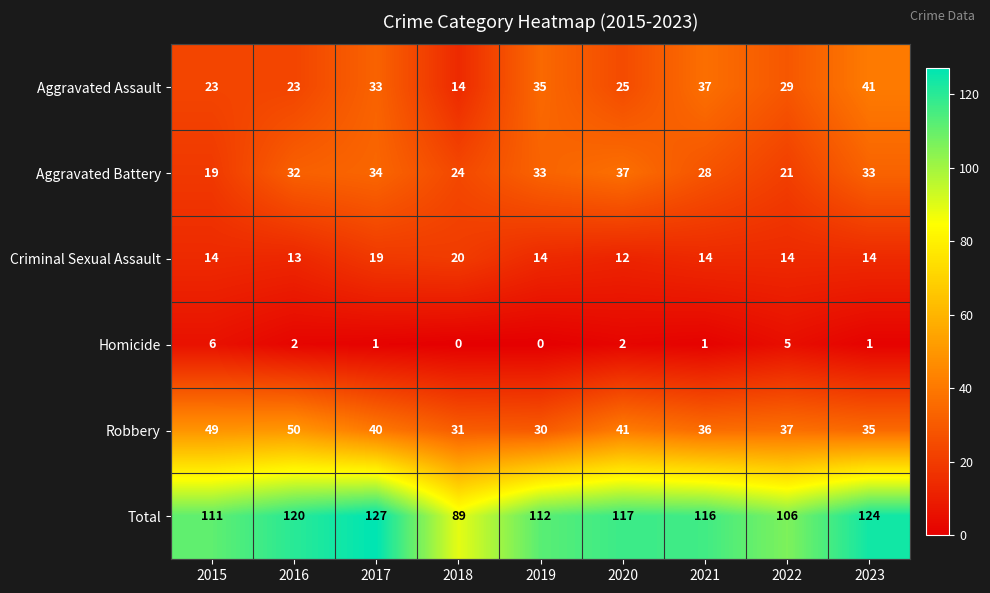

What is the difference between the highest and lowest values at 2017?

126